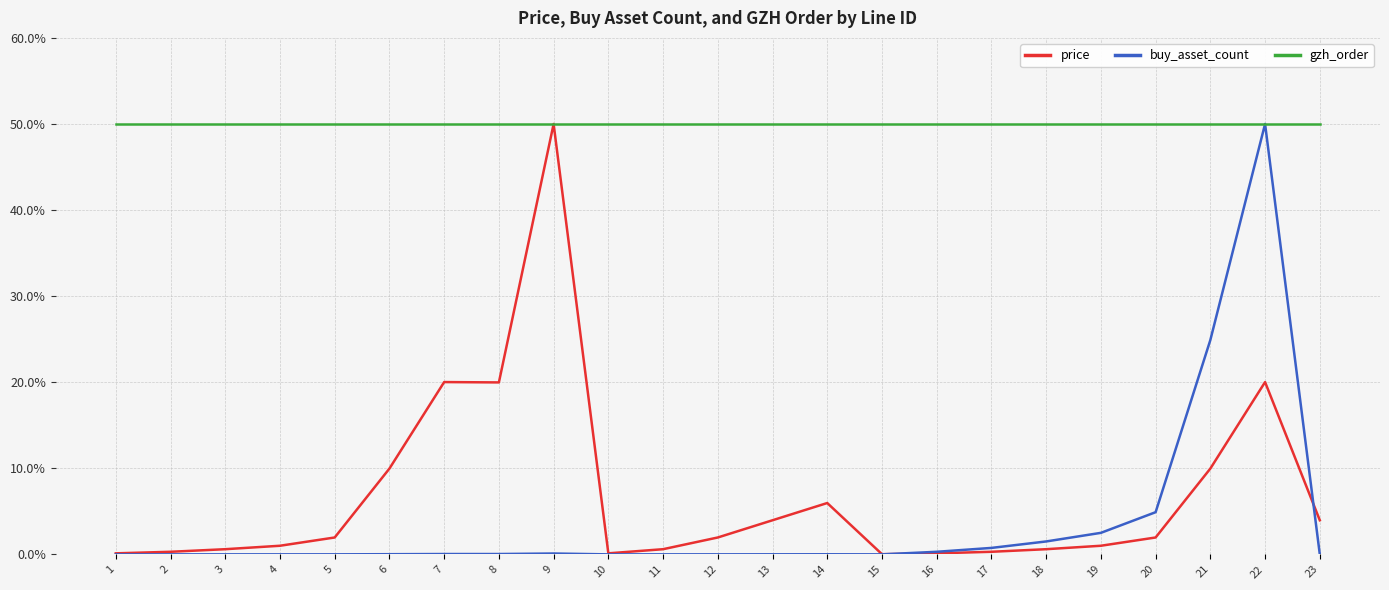

Which series changed the most between 3 and 22?

buy_asset_count